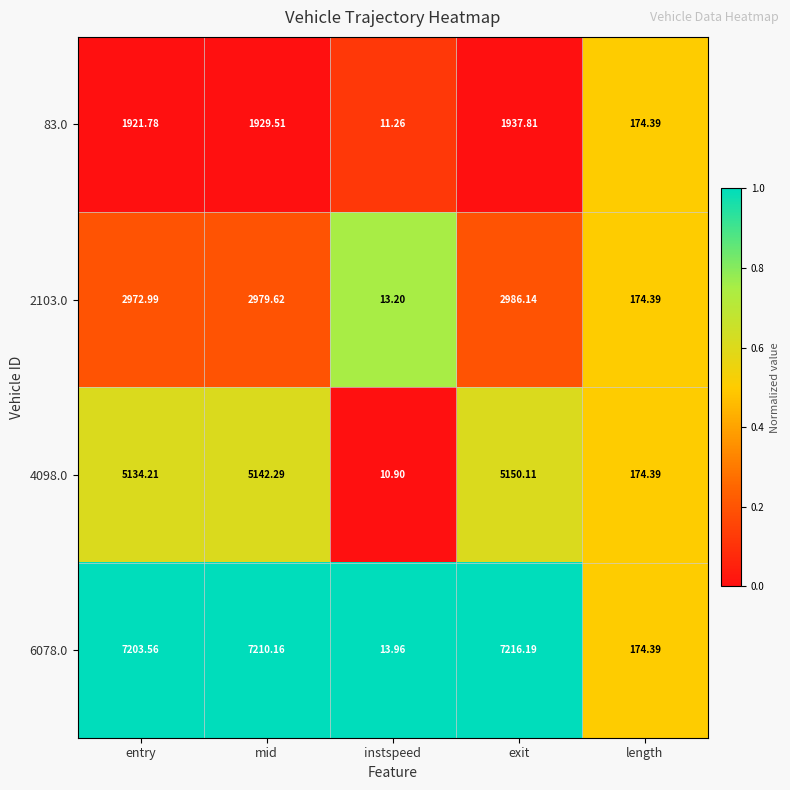

Which label corresponds to the smallest value in the chart?

instspeed